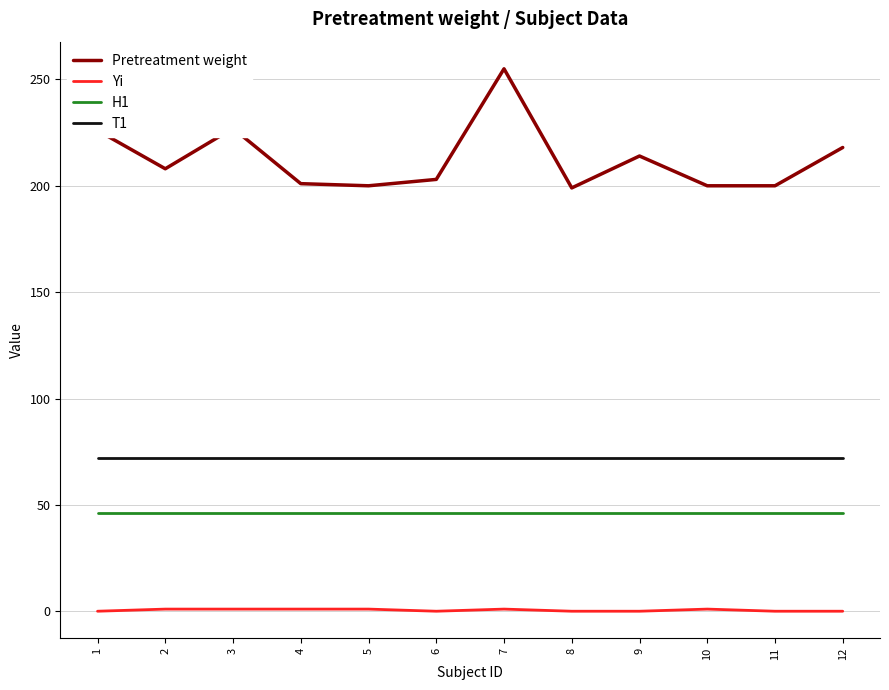

The value of Pretreatment weight at 4 is 113. True or false?

False